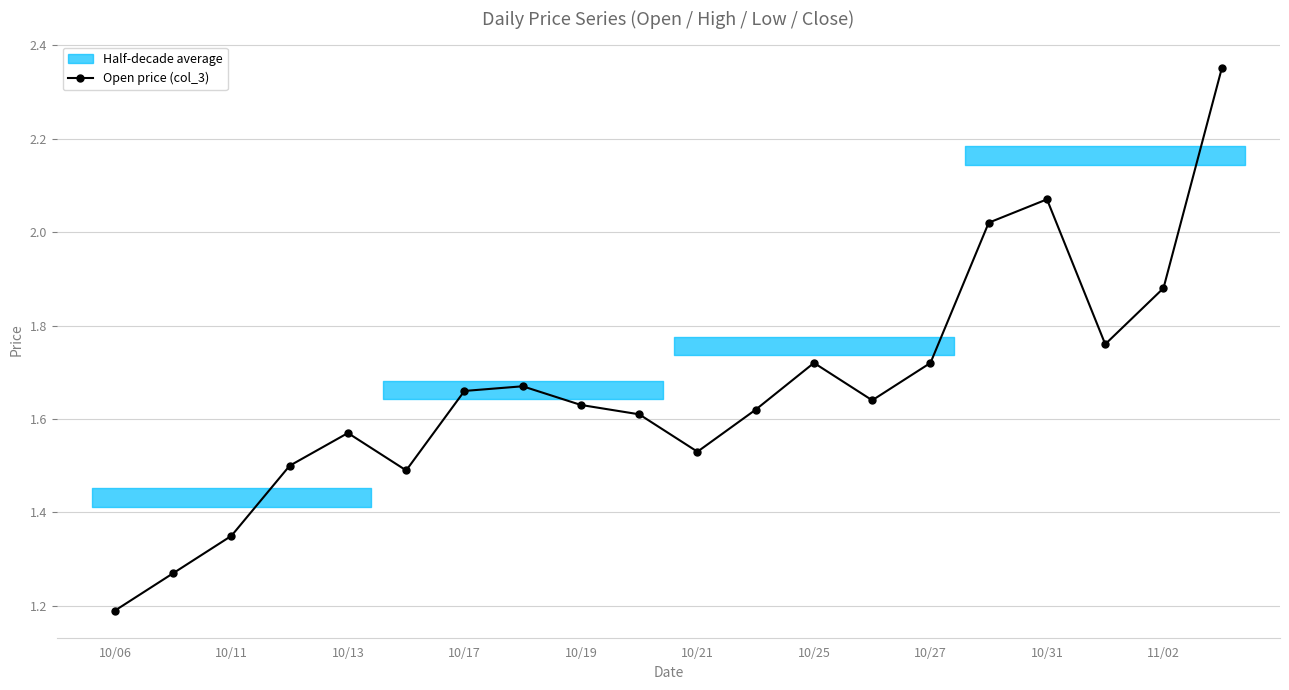

At which label does Open price (col_3) reach its minimum?

10/06